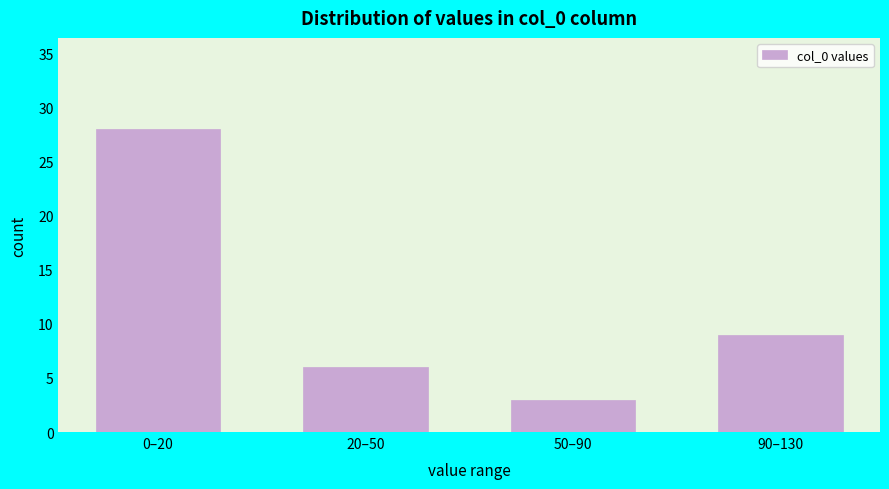

Reading right to left, what are all the values shown in this chart?

90–130=9	50–90=3	20–50=6	0–20=28